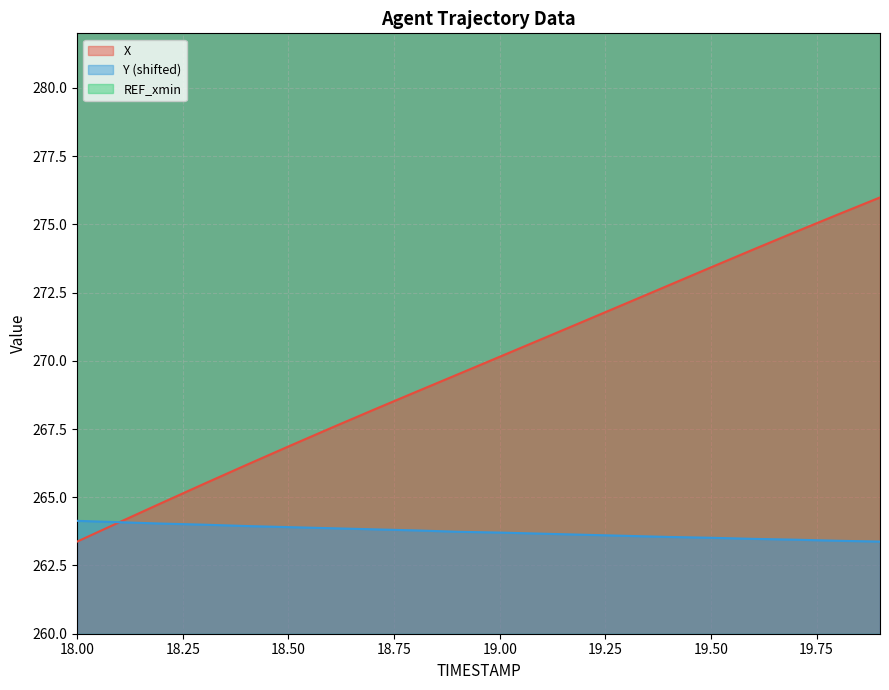

What is the total value across all series at 19.1?

534.5